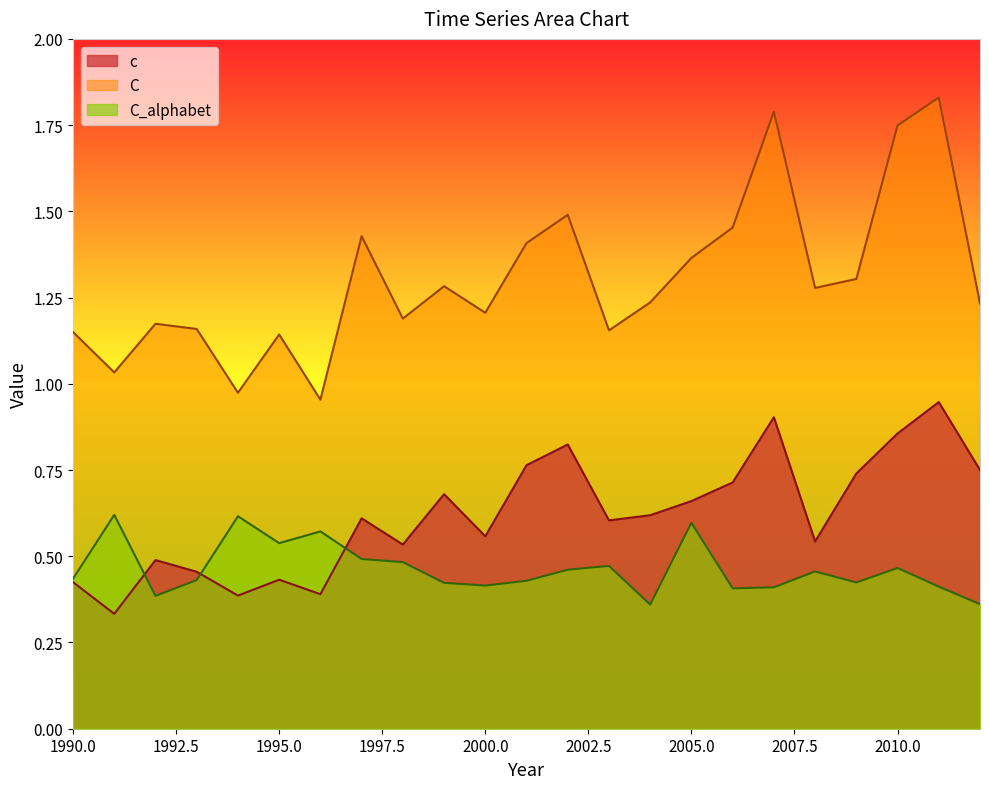

The value of c at 1990 is 0.4. True or false?

True